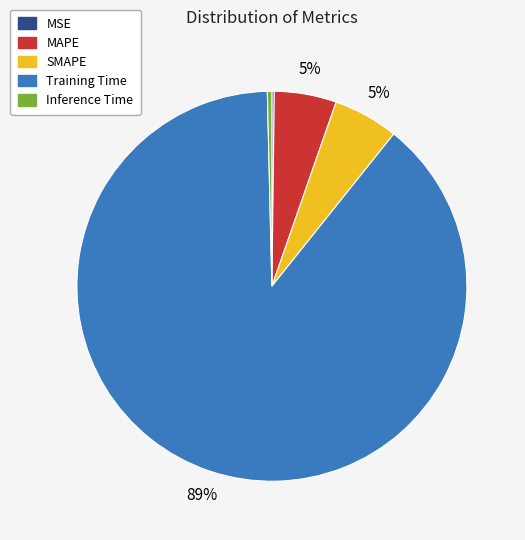

Which category has the biggest portion of the pie?

Training Time